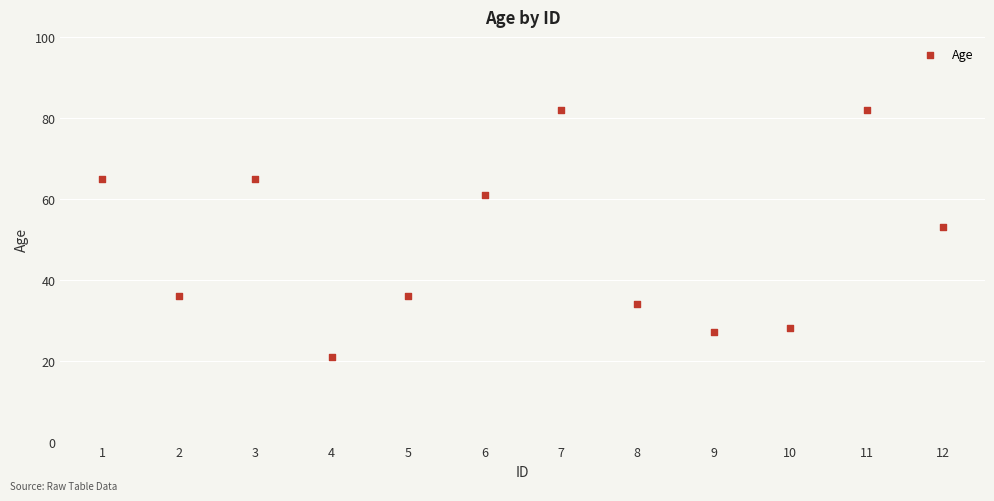

What is the range of Y values (max minus min)?

61